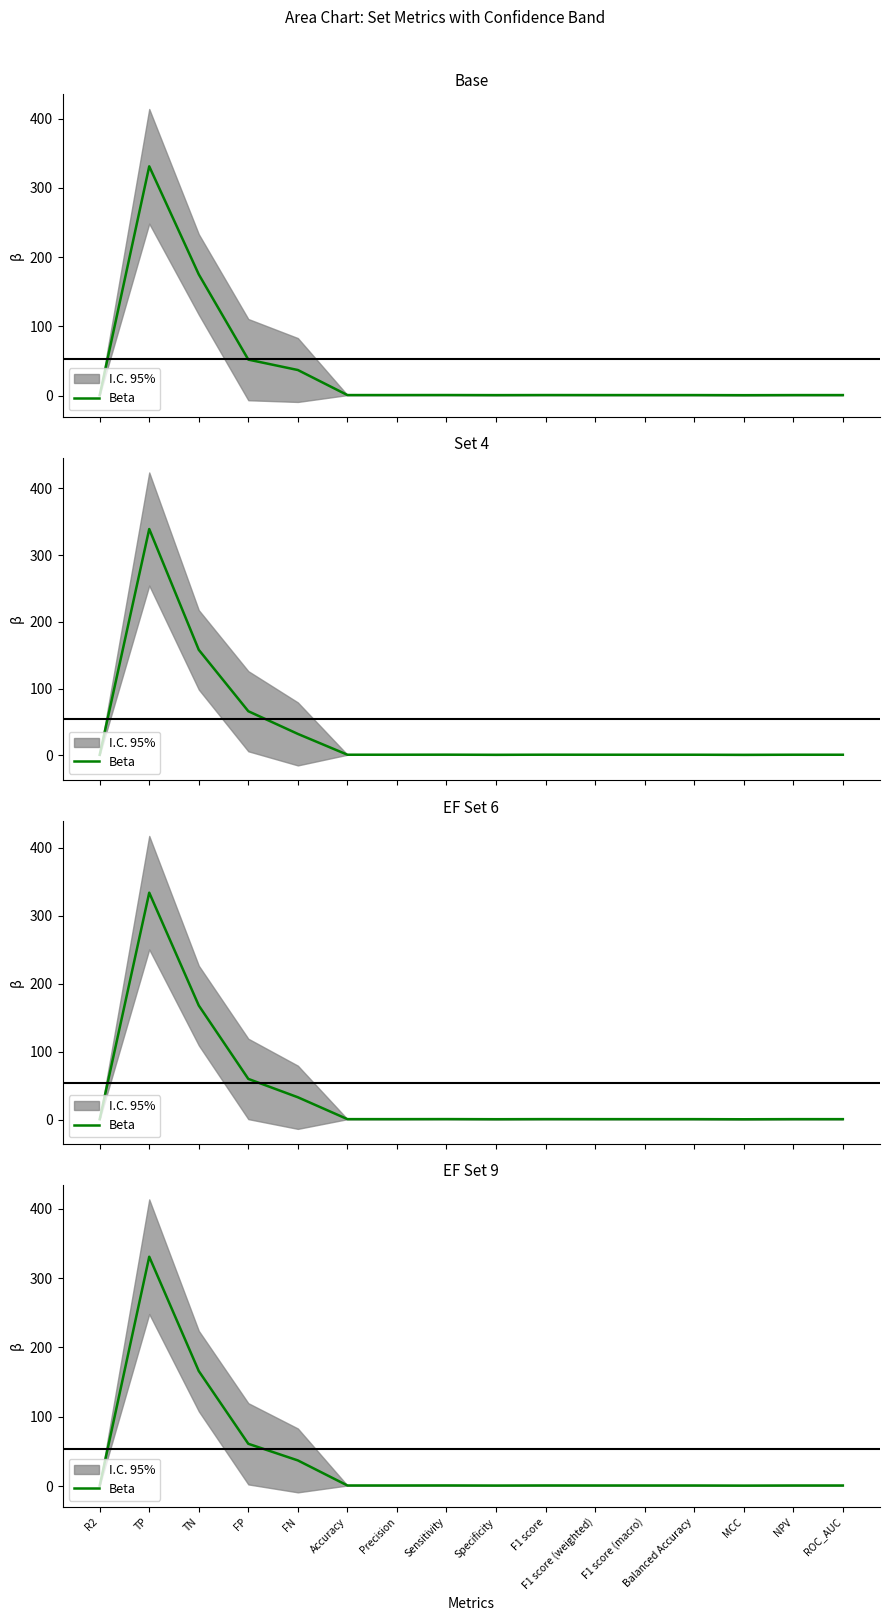

What is the average value?

37.8